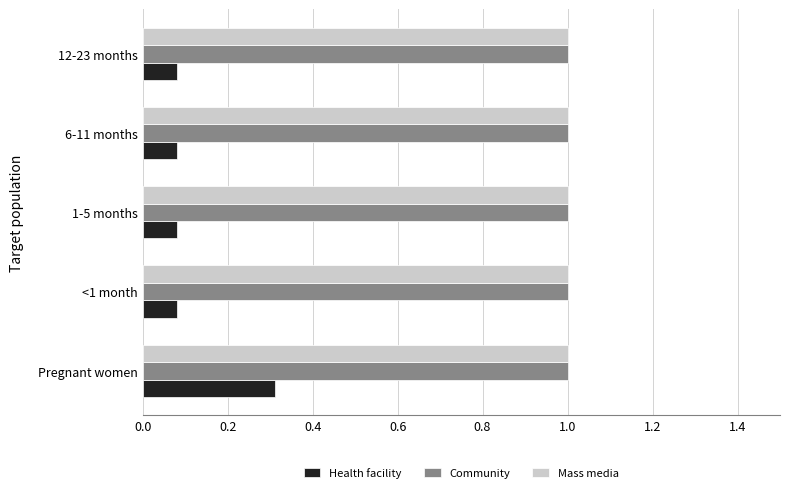

What is the highest value of the Health facility series?

0.3